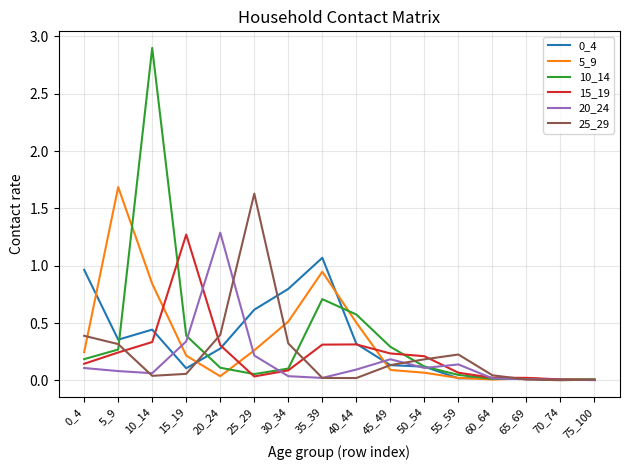

What is the total value across all series at 10_14?

4.6